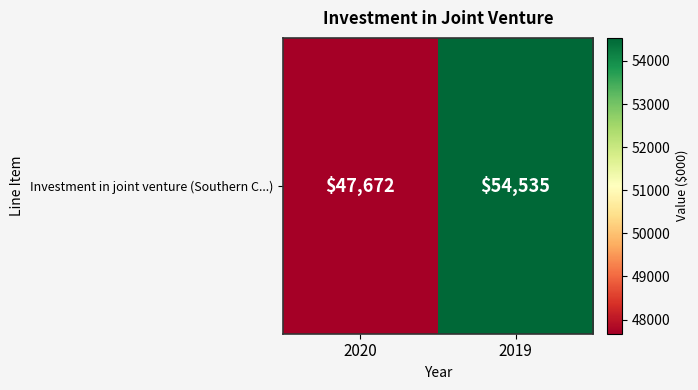

How many series are shown in this chart?

1